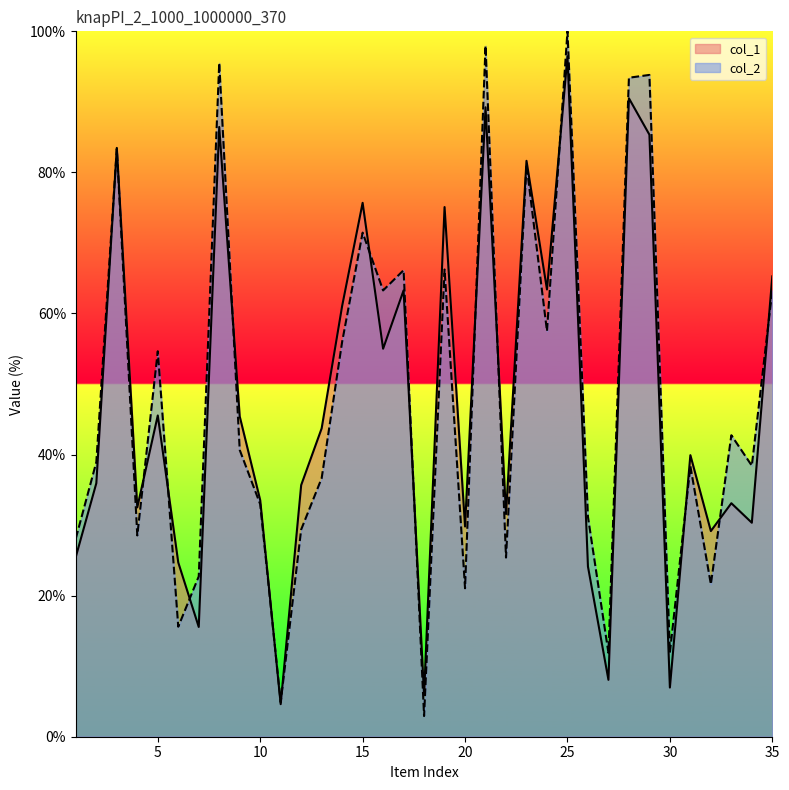

Reading left to right, extract all data points from this chart.

col_1: 25.5	35.9	83.5	32.5	45.5	24.7	15.6	86.4	45.4	33.5	4.6	35.7	43.7	61.1	75.7	55.0	63.3	5.9	75.1	29.8	89.2	31.6	81.6	63.4	96.5	24.1	8.1	90.5	85.3	7.0	39.9	29.2	33.1	30.3	65.3
col_2: 28.1	38.9	83.3	28.5	54.6	15.6	22.7	95.5	40.7	33.0	4.9	29.4	36.6	56.0	71.5	63.3	66.1	2.9	66.2	21.0	98.0	25.4	81.1	57.5	100.0	31.2	11.9	93.4	93.8	11.9	38.4	21.6	42.7	38.4	63.3